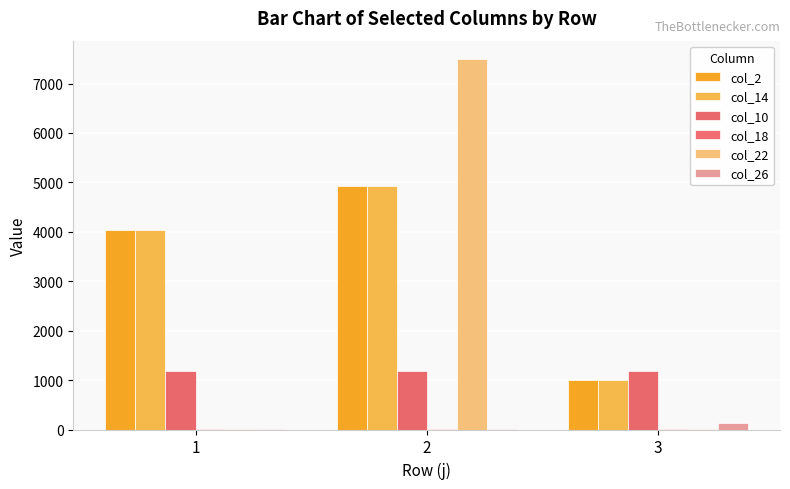

Reading left to right, what are all the values shown in this chart?

col_2: 1=4035	2=4917	3=1000
col_14: 1=4035	2=4917	3=1000
col_10: 1=1188	2=1188	3=1188
col_18: 1=10	2=10	3=10
col_22: 1=1	2=7492	3=1
col_26: 1=1	2=1	3=128